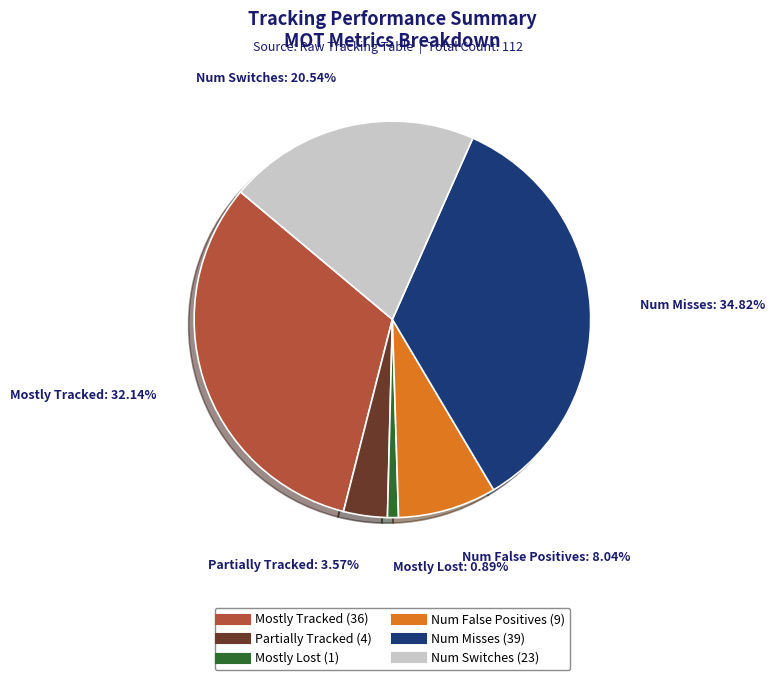

Is there any slice that represents more than half of the pie?

No